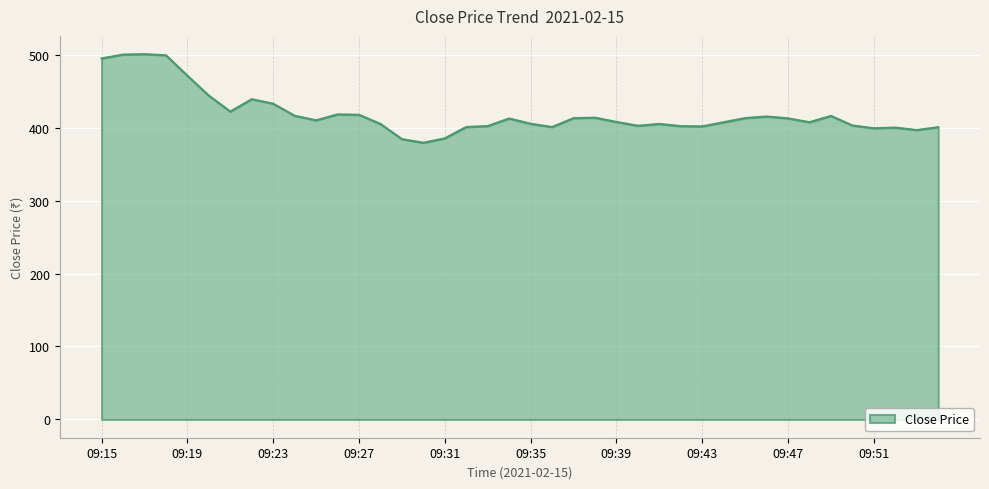

What is the sum of all values?

16756.0